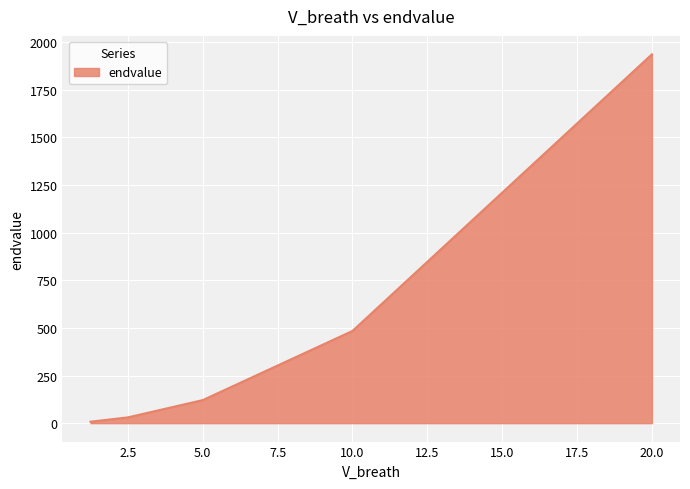

What is the maximum value shown in the chart?

1936.7